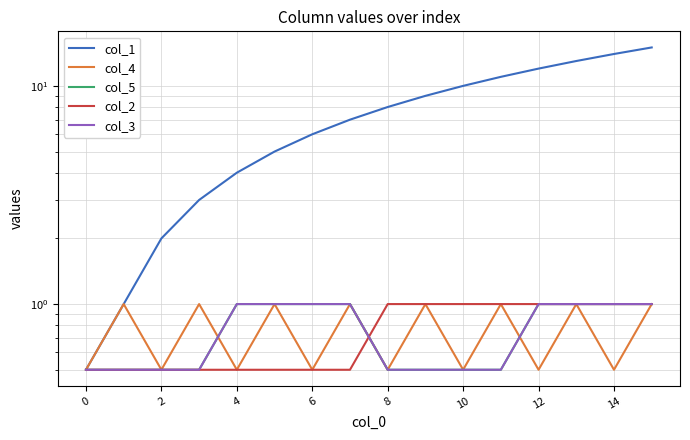

True or false: col_3 has a value of 0.8 at 0.

False